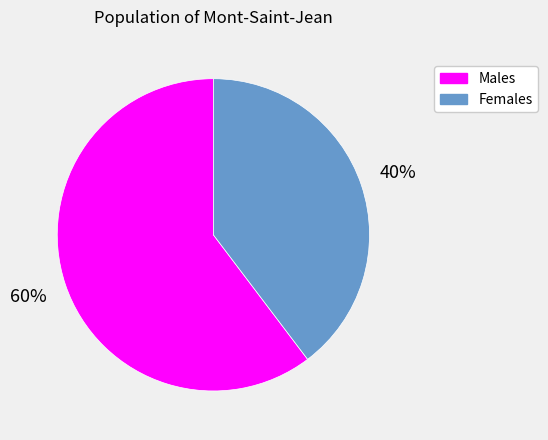

Does any single category account for the majority?

Yes